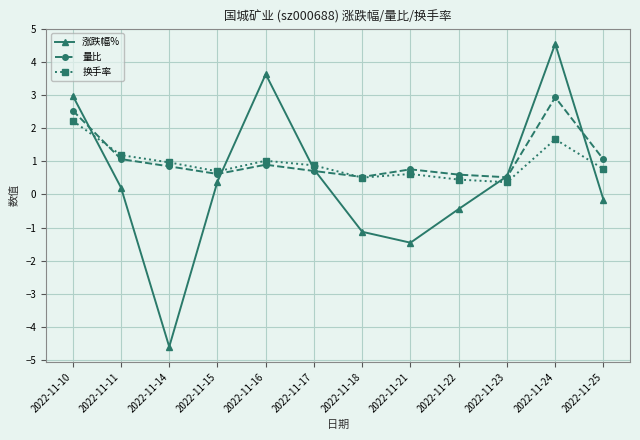

How many categories are shown in the chart?

12